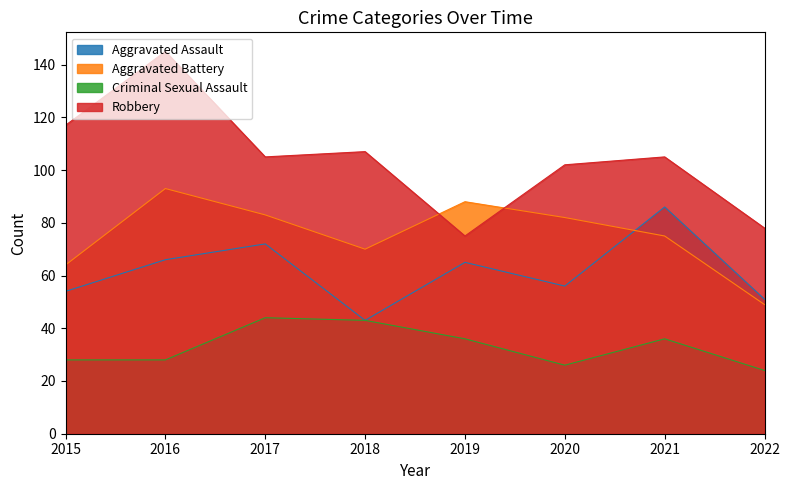

Is it true that Aggravated Battery equals 120 at 2019?

False